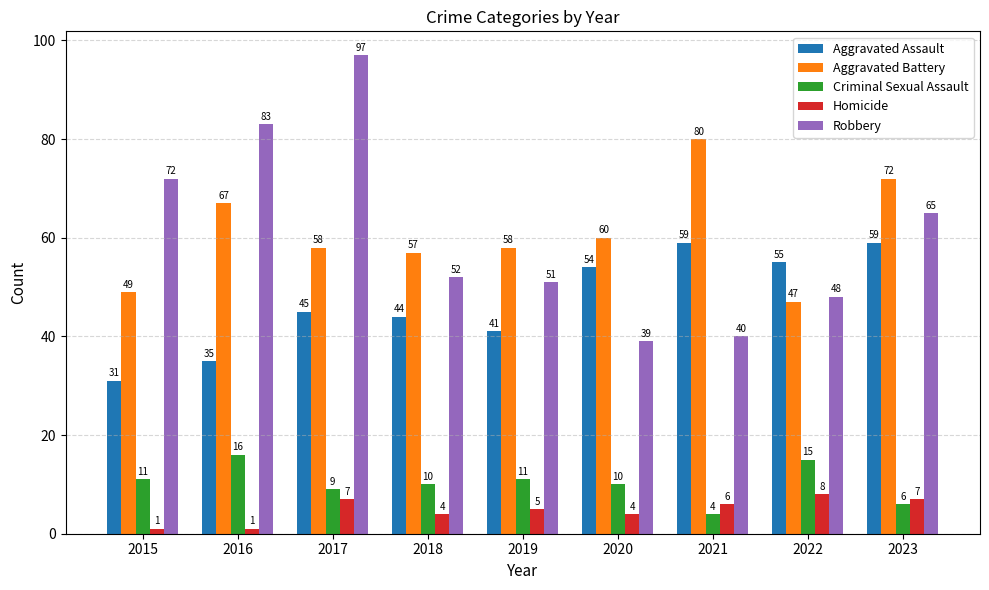

The value of Aggravated Battery at 2015 is 49. True or false?

True